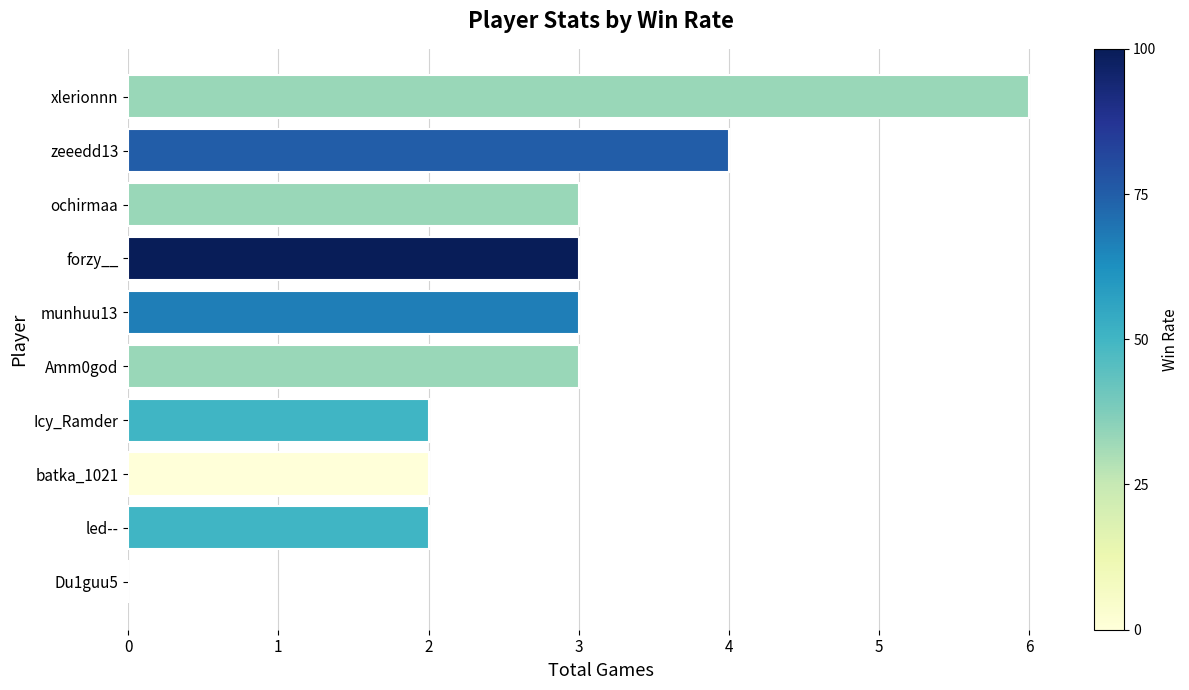

Does the chart contain stacked bars?

No